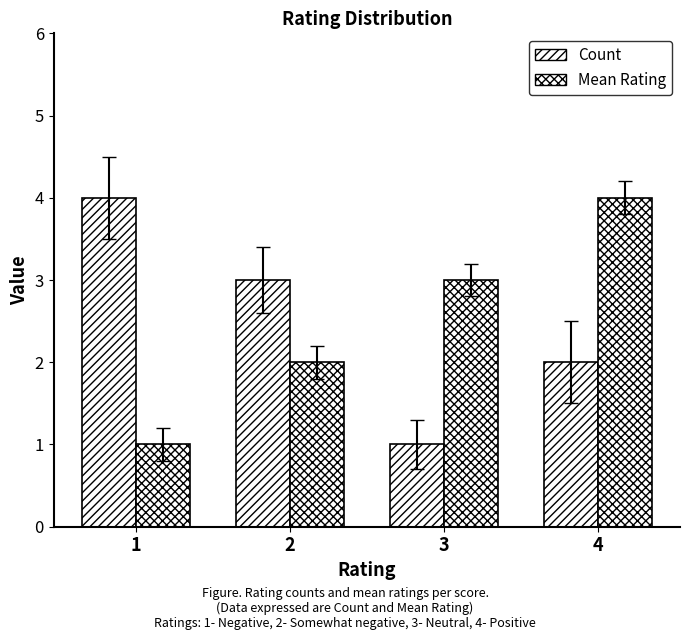

Where is Count nearest to the value 2?

4